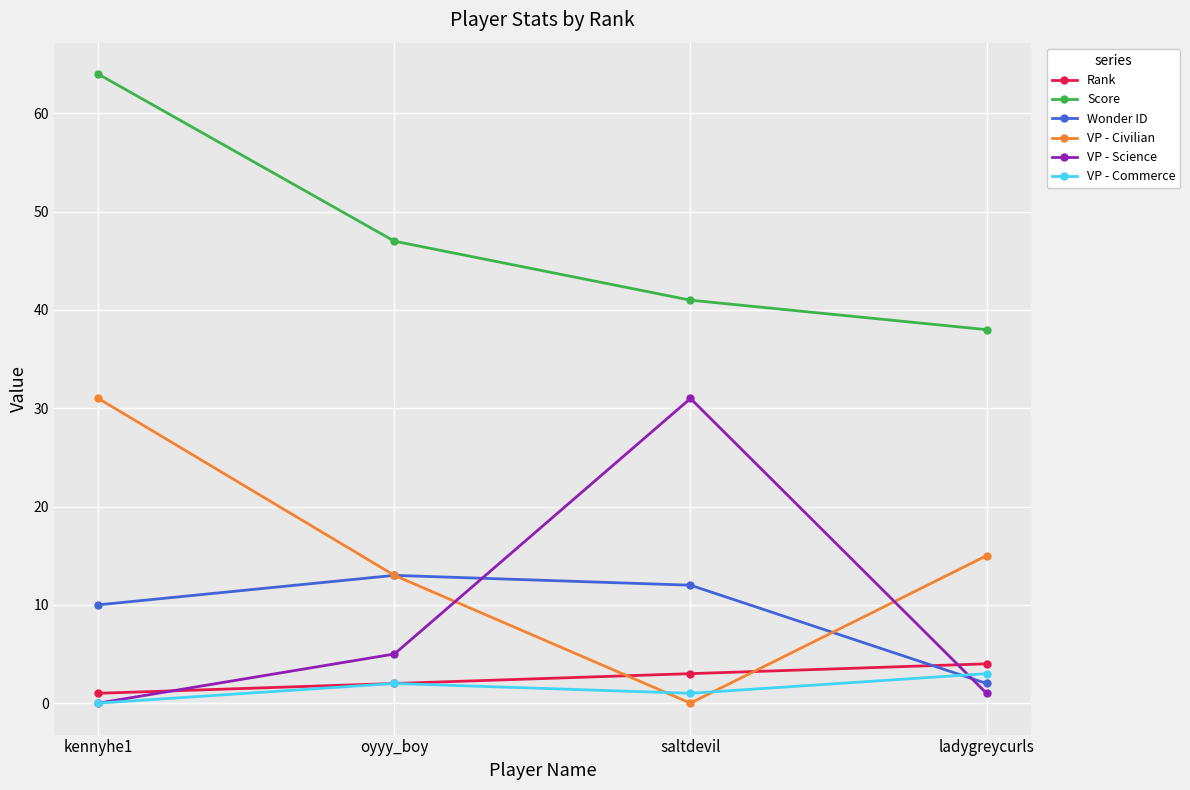

How many data points in Wonder ID are less than 12?

2